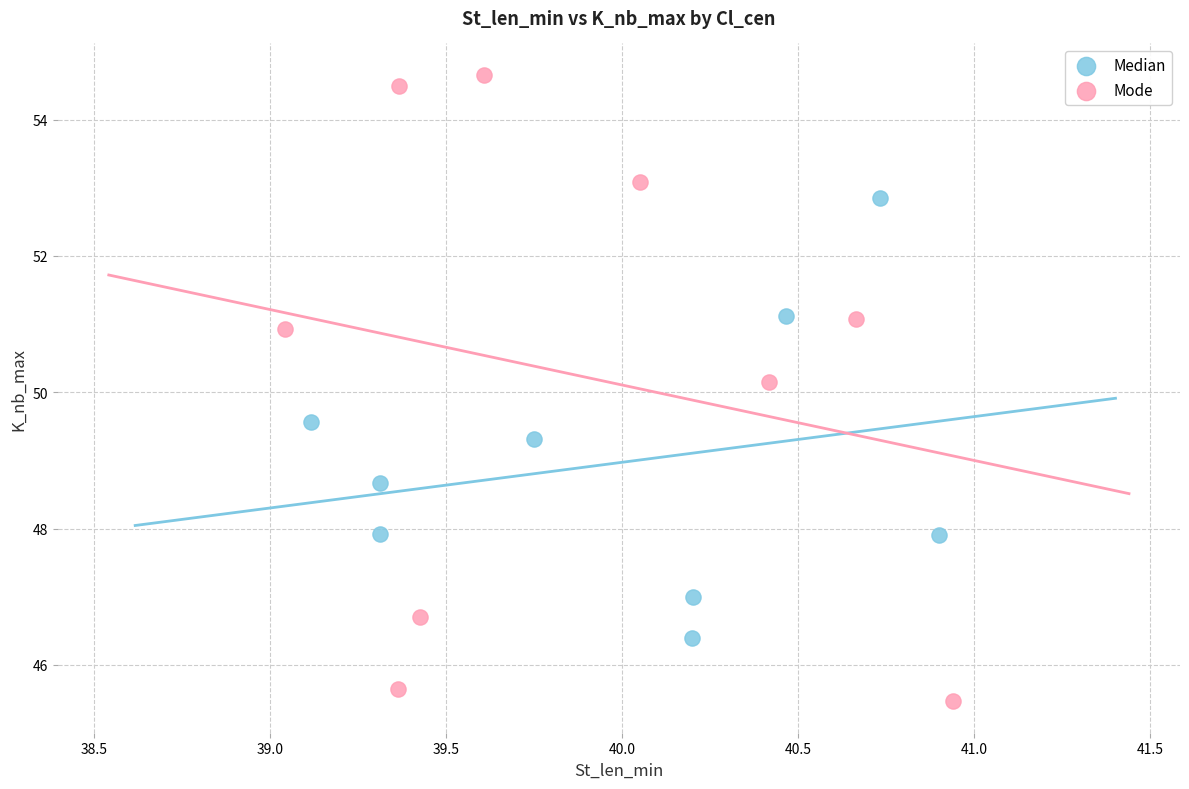

Which series has the widest spread of Y values?

Mode